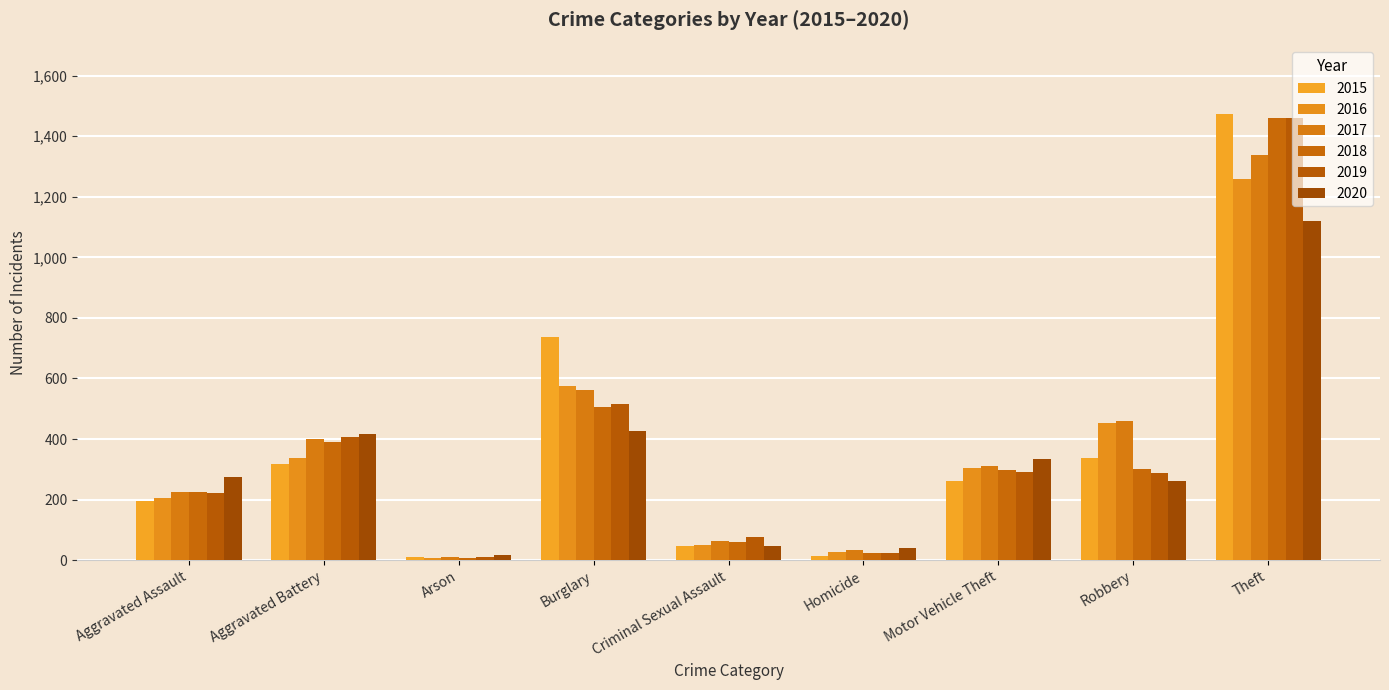

What is the value of the 2020 bar at the 5th from the left?

48